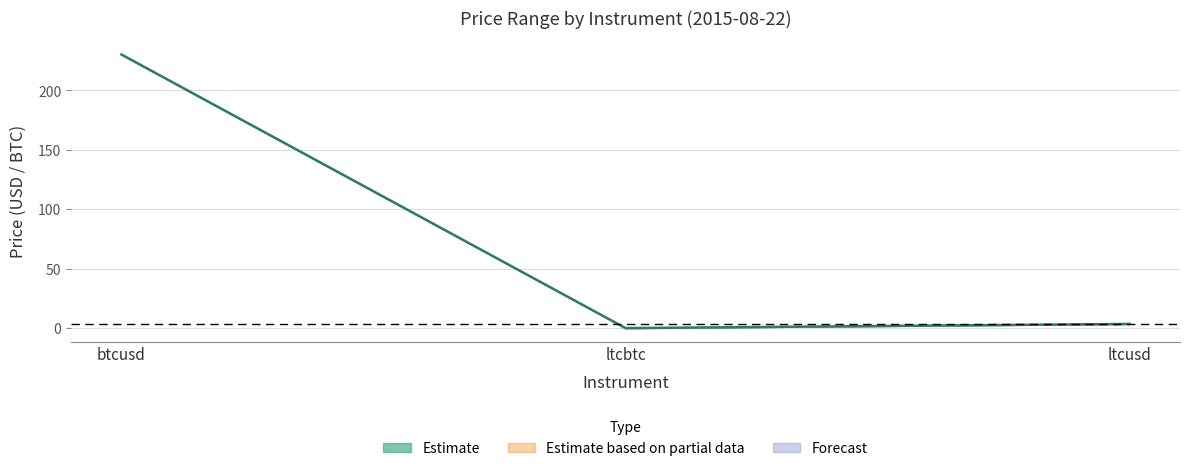

Where does the data first go above 3?

btcusd